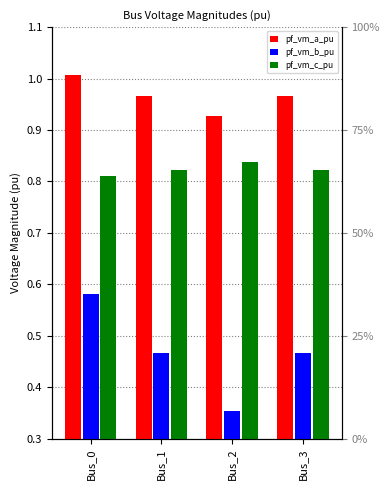

What is the sum of the pf_vm_c_pu values at Bus_0 and Bus_1?

1.6